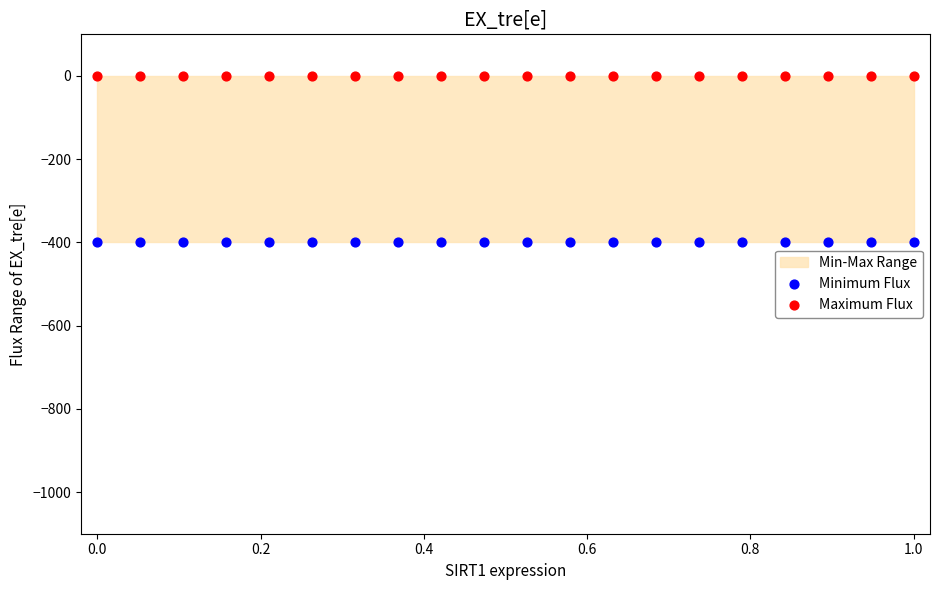

Which series contains the lowest Y value?

Minimum Flux